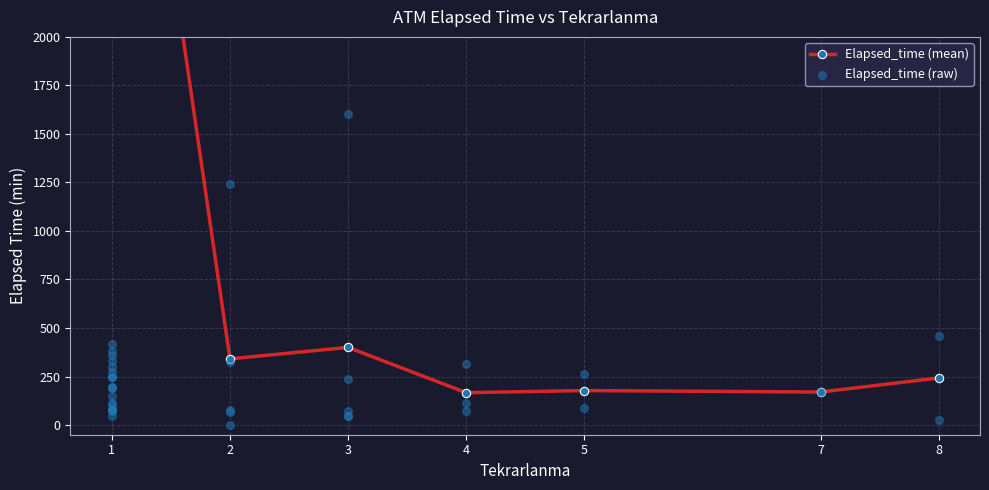

What is the change in value from 3 to 1?

+145